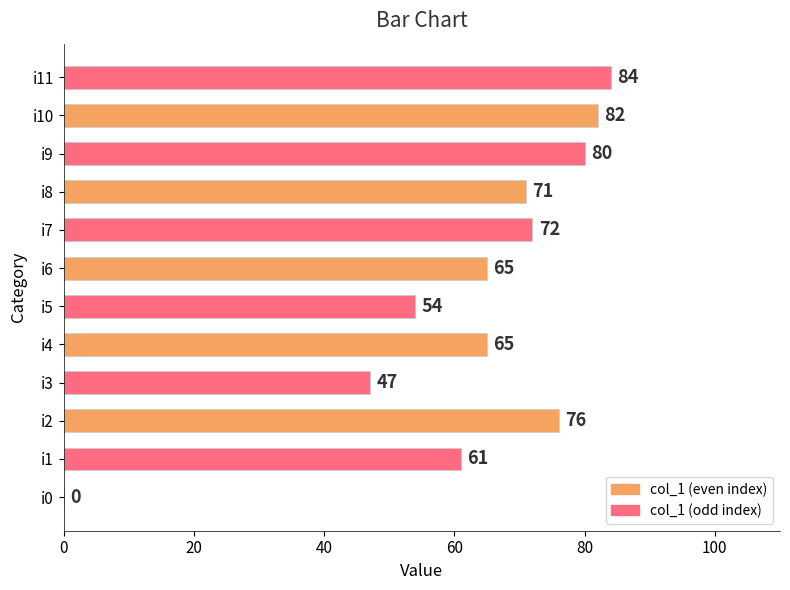

Approximately how many times larger is the value at i5 compared to i6?

0.8